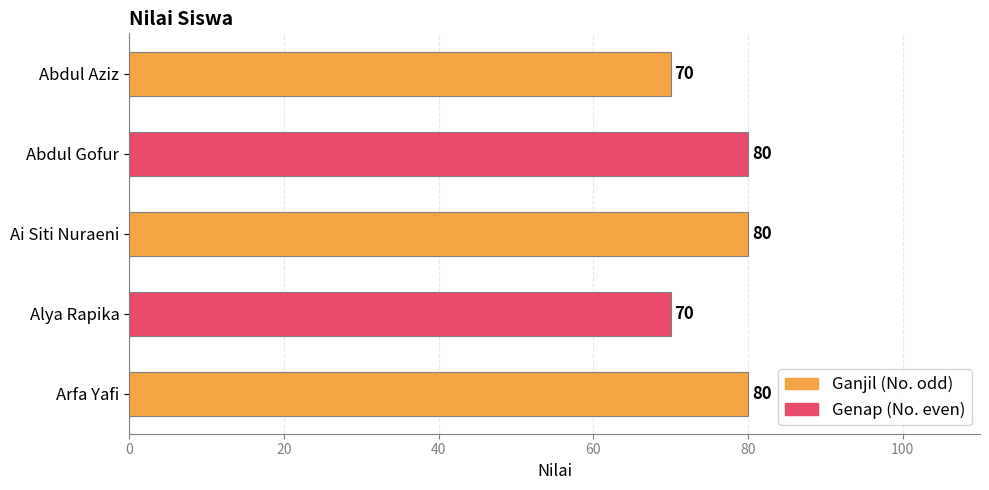

What is the maximum value shown in the chart?

80